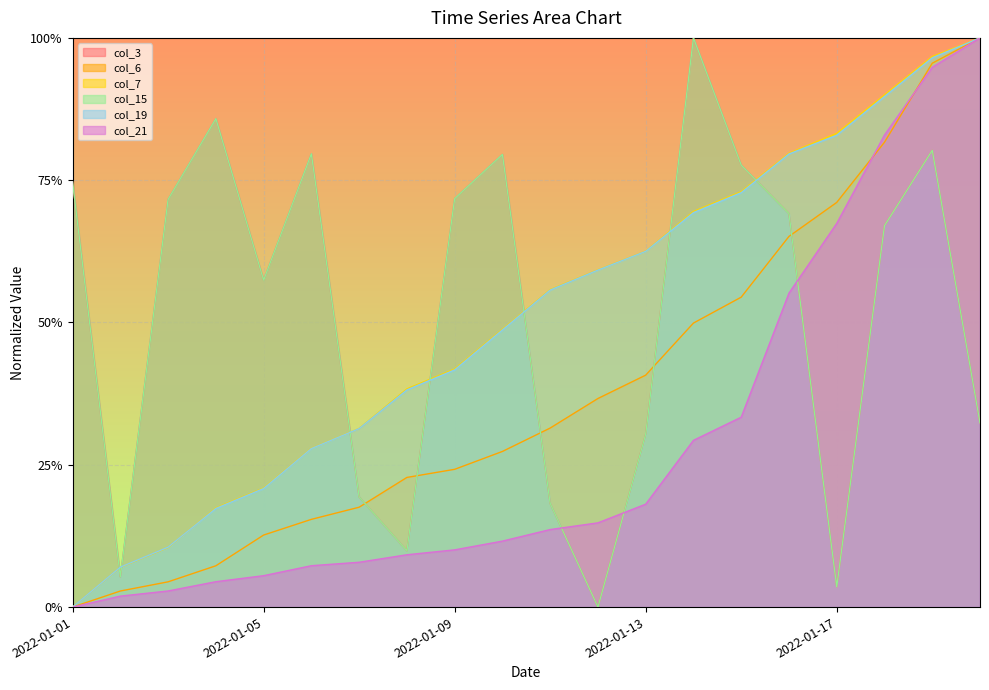

List the series in order of their peak value, lowest first.

col_3, col_6, col_7, col_15, col_19, col_21